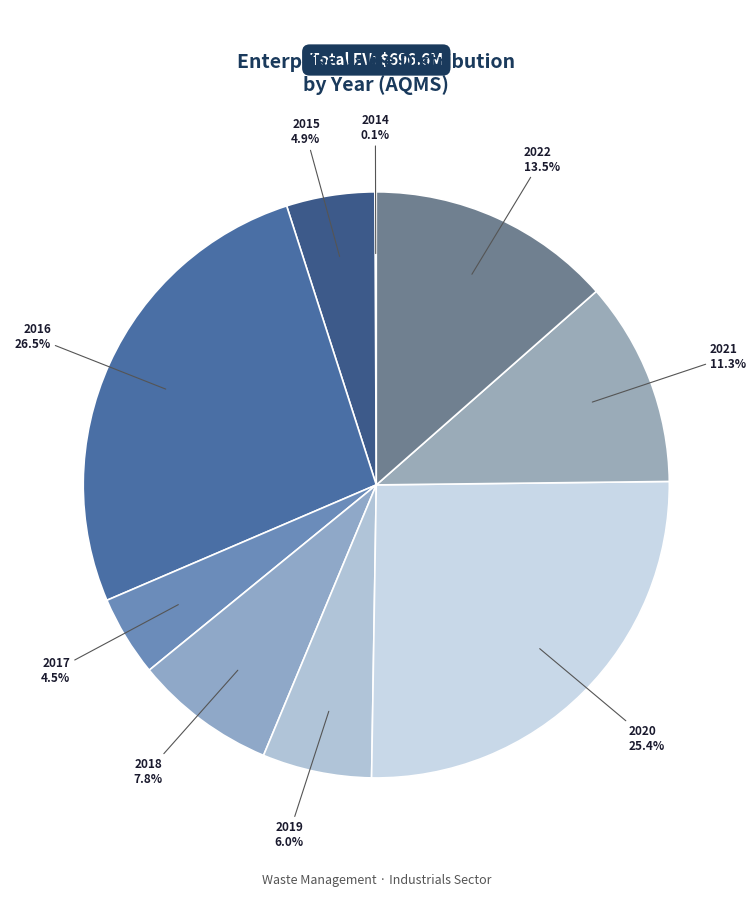

To the nearest percent, what portion does 2018 represent?

8%